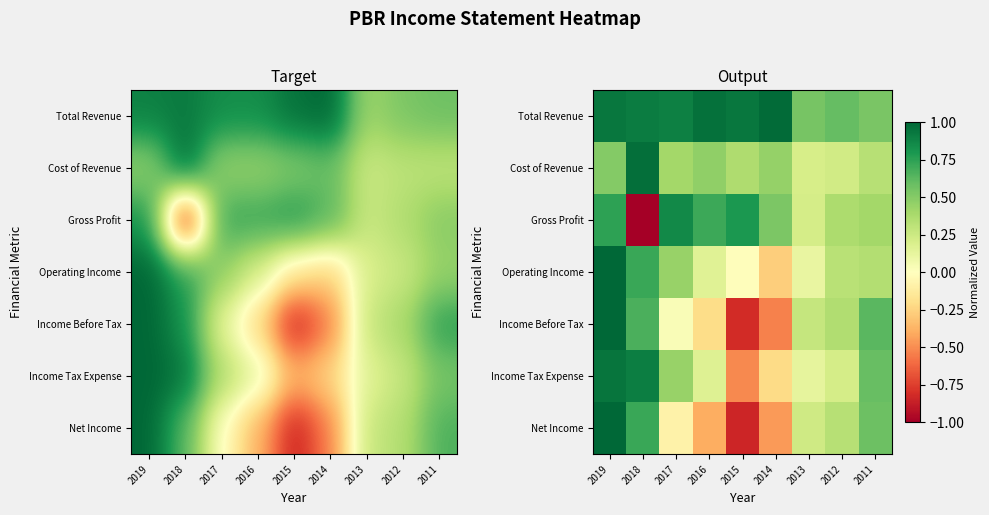

What is the total value across all series at 2014?

0.5